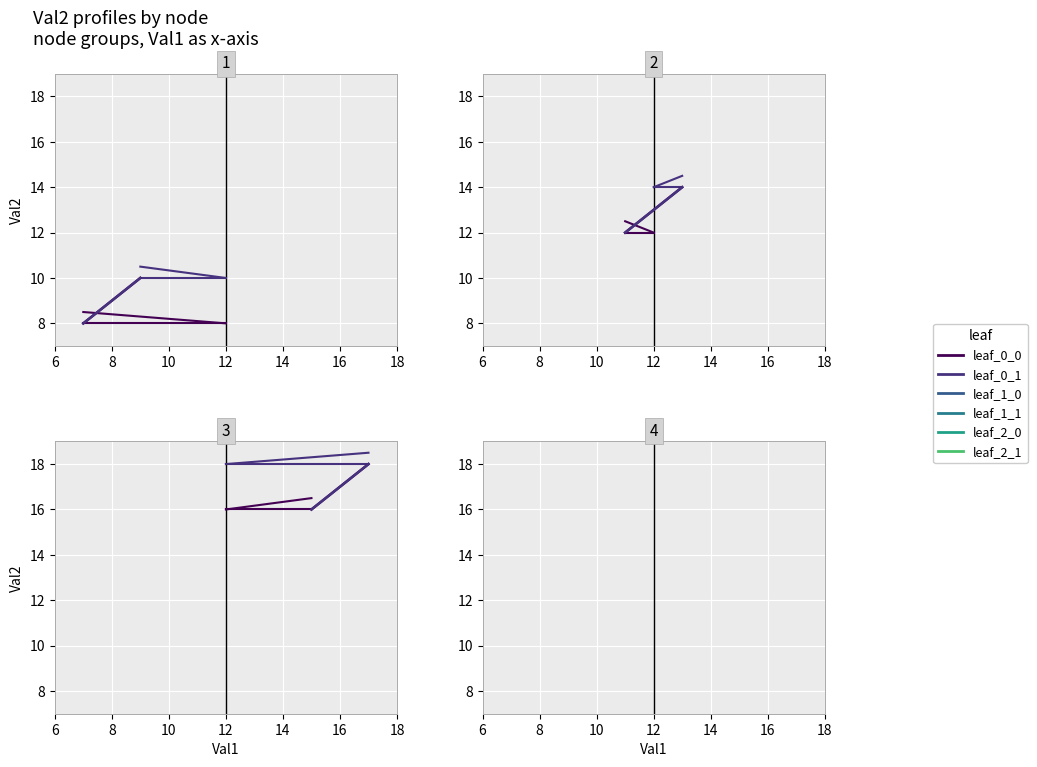

Between leaf_2_0 and leaf_1_1, which is larger?

leaf_2_0